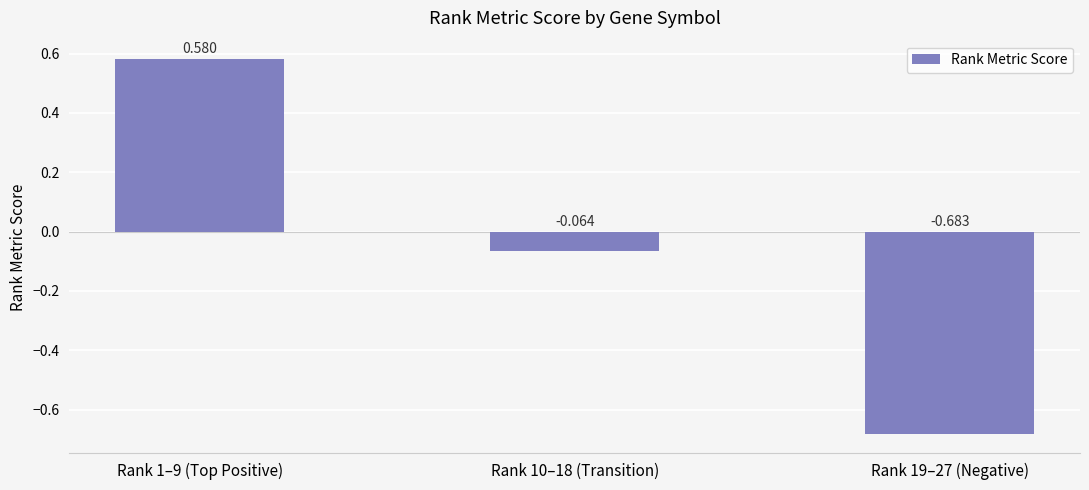

Rank the categories by value from highest to lowest.

Rank 1–9 (Top Positive), Rank 10–18 (Transition), Rank 19–27 (Negative)